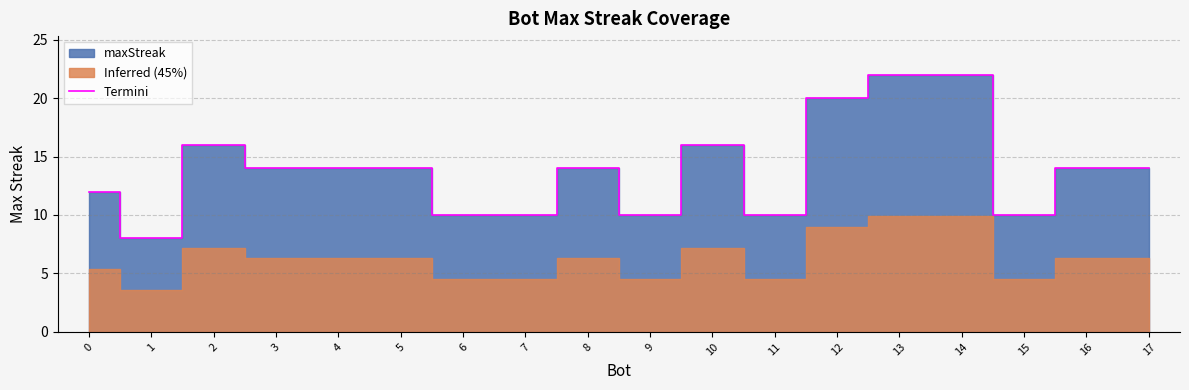

How many values are between 10 and 16?

14